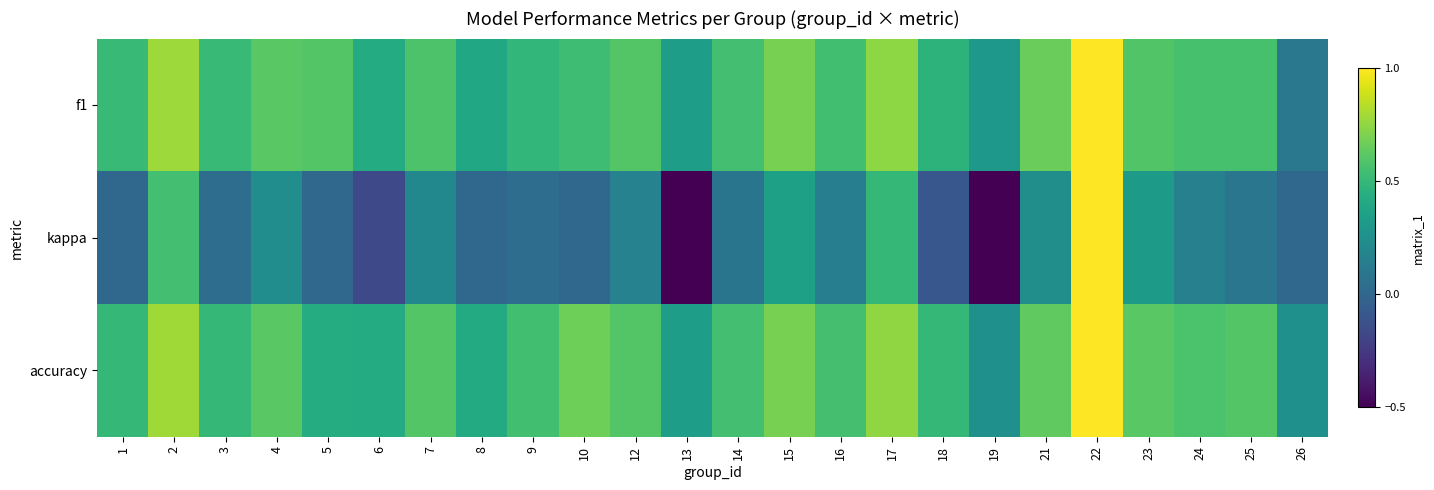

At which category does the chart reach its peak across all series?

22